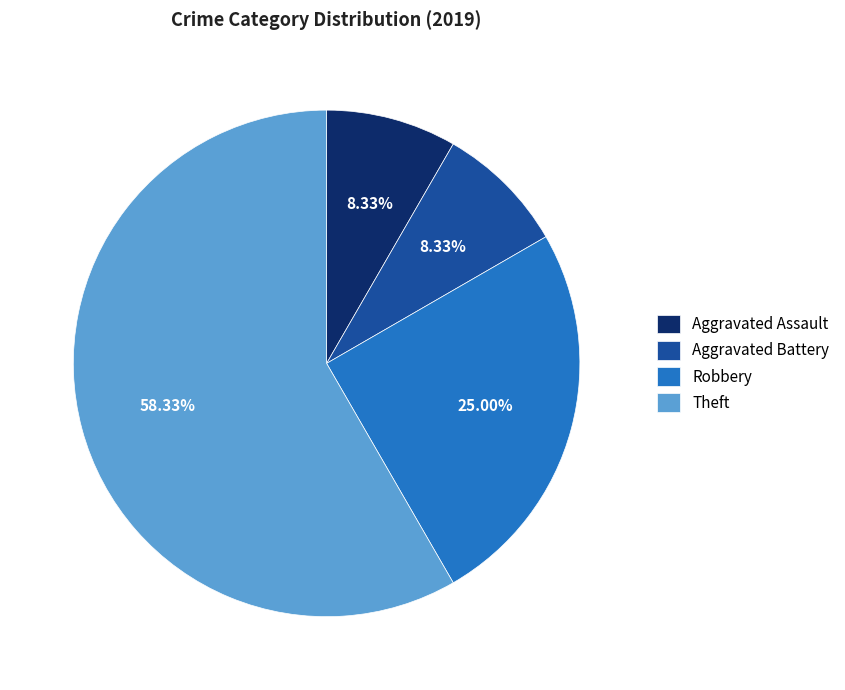

What is the total percentage of Aggravated Battery and Aggravated Assault?

16.7%